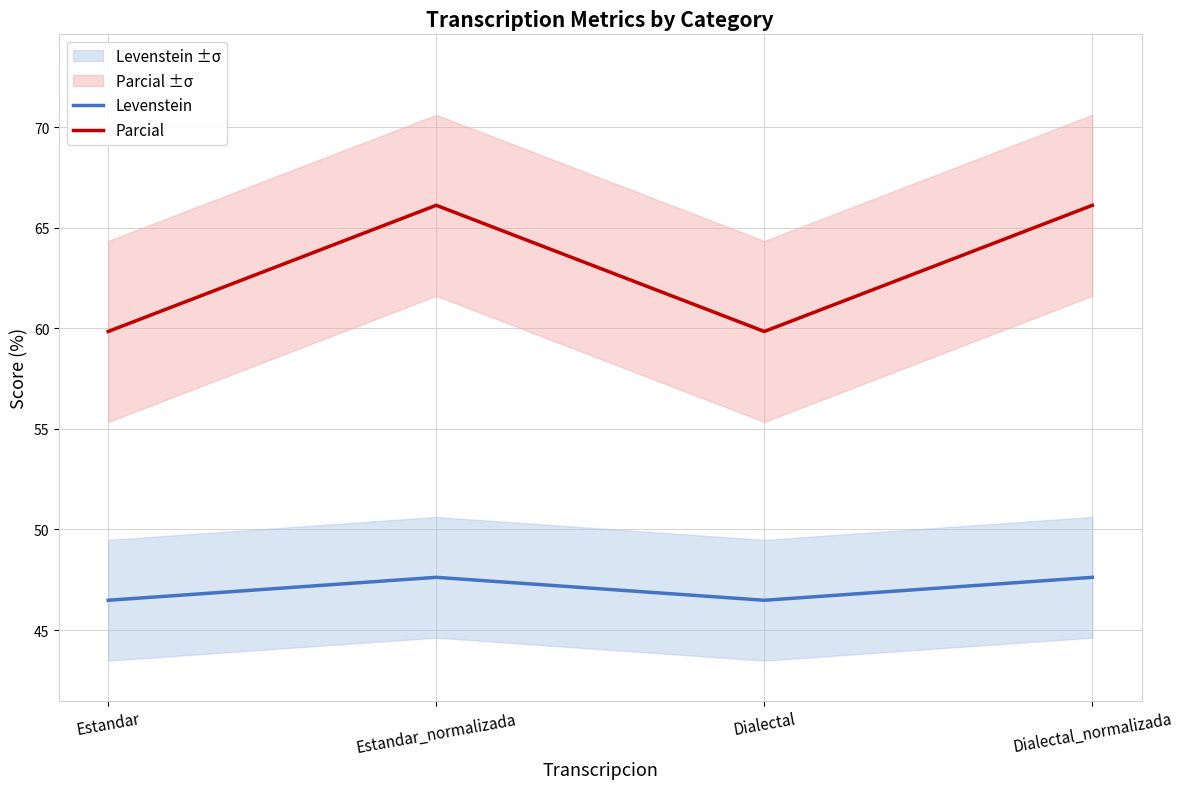

What is the label of the 1st point from the left?

Estandar